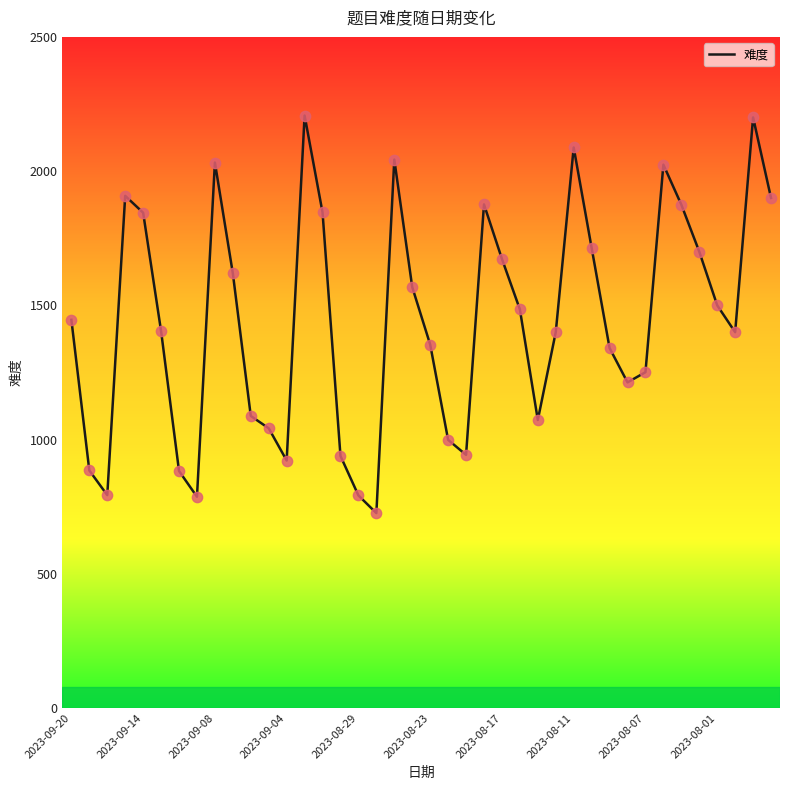

What is the minimum value shown in the chart?

726